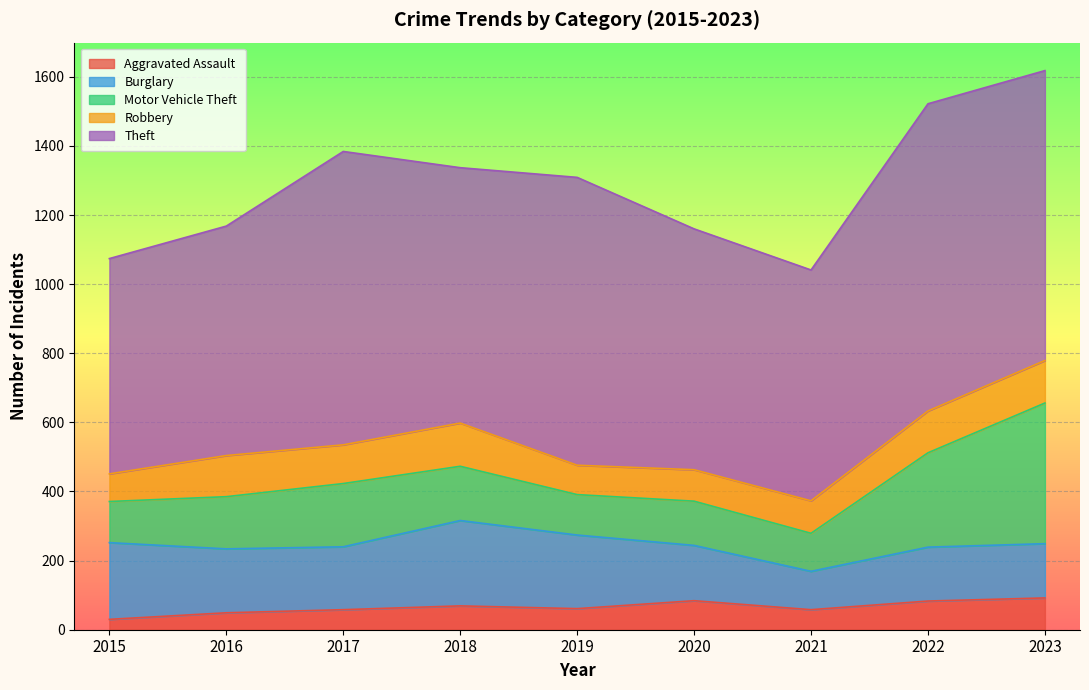

Reading left to right, list all the values displayed in this chart.

Aggravated Assault: 2015=30	2016=49	2017=58	2018=69	2019=61	2020=84	2021=58	2022=83	2023=92
Burglary: 2015=222	2016=185	2017=182	2018=247	2019=213	2020=160	2021=111	2022=156	2023=157
Motor Vehicle Theft: 2015=119	2016=151	2017=183	2018=157	2019=117	2020=128	2021=110	2022=273	2023=407
Robbery: 2015=80	2016=119	2017=112	2018=125	2019=85	2020=91	2021=94	2022=121	2023=123
Theft: 2015=623	2016=664	2017=849	2018=739	2019=833	2020=697	2021=668	2022=889	2023=839